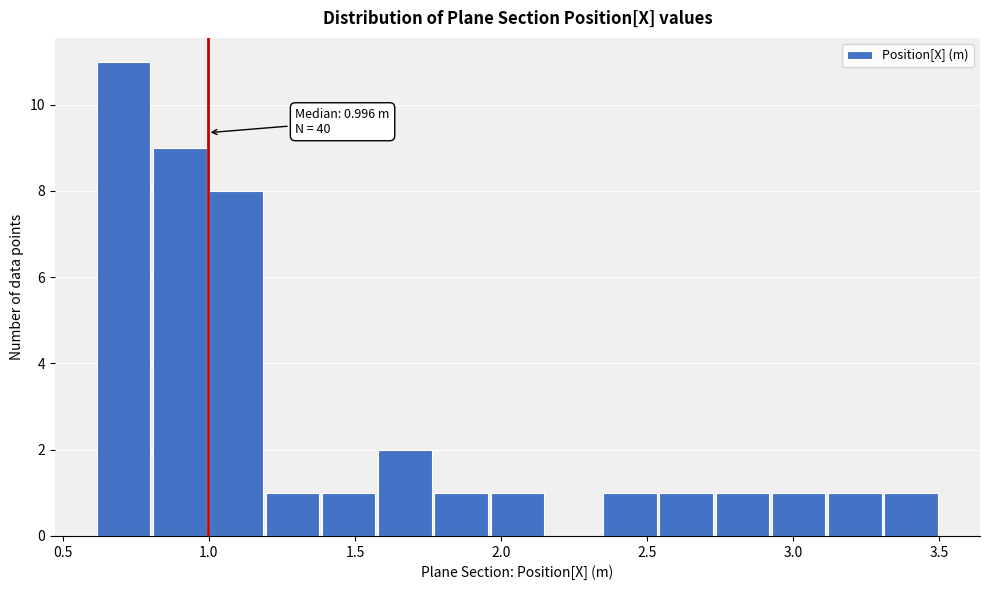

Around what value on the x-axis is the tallest bar? Give the approximate position of its centre, as read against the axis.

0.70